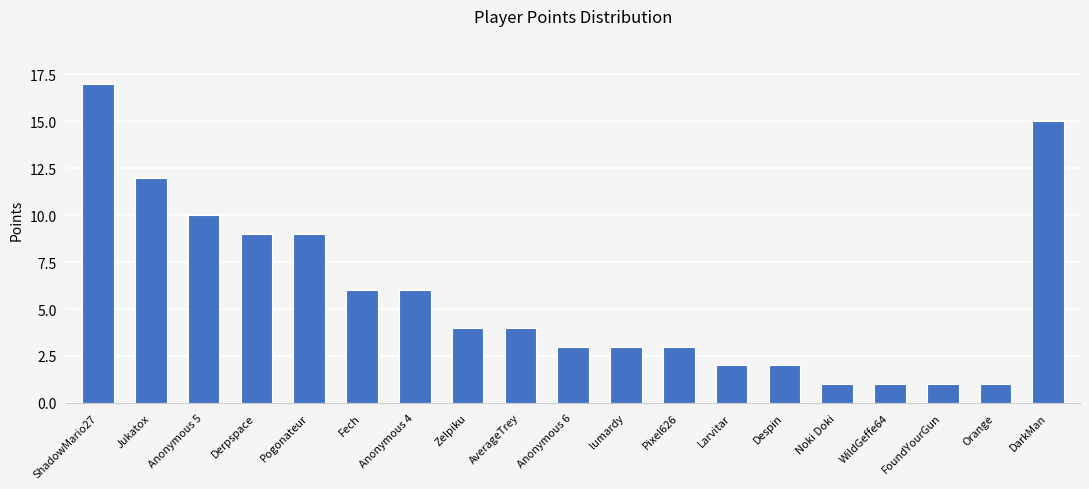

What is the difference between the maximum and minimum values?

16